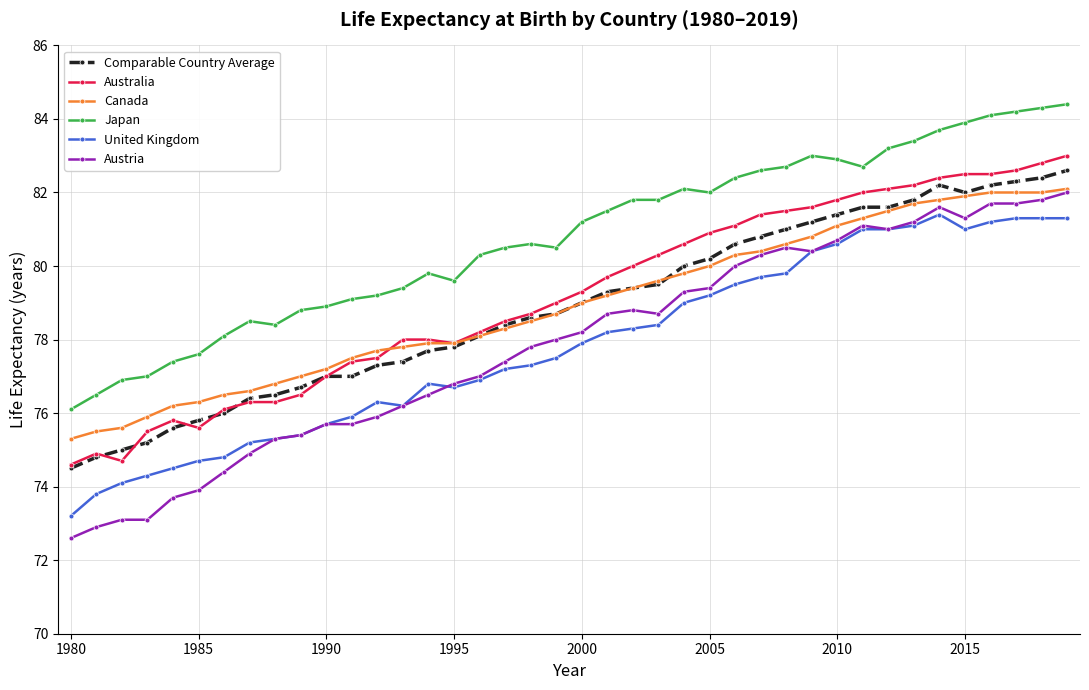

True or false: Comparable Country Average and Austria intersect in this chart.

False